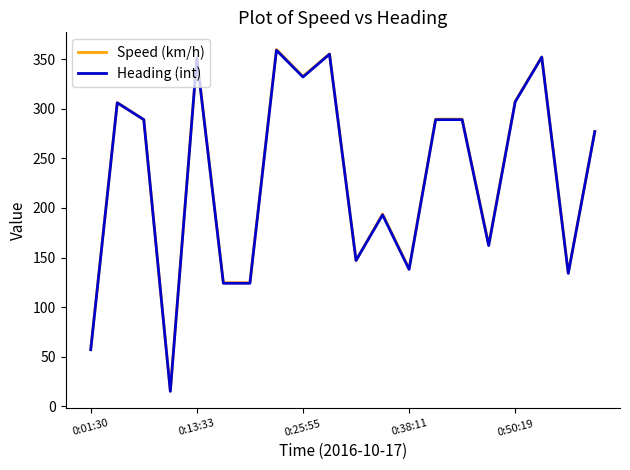

What is the greatest value displayed?

359.8